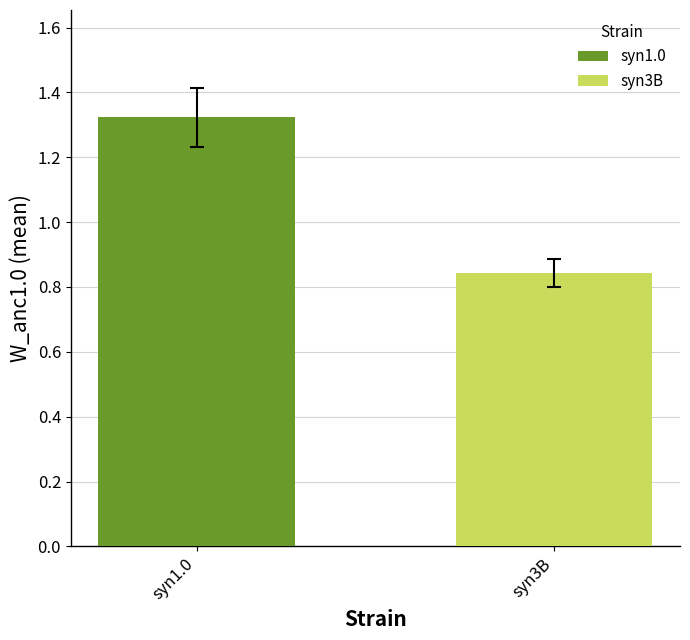

What position from the left is syn1.0?

1